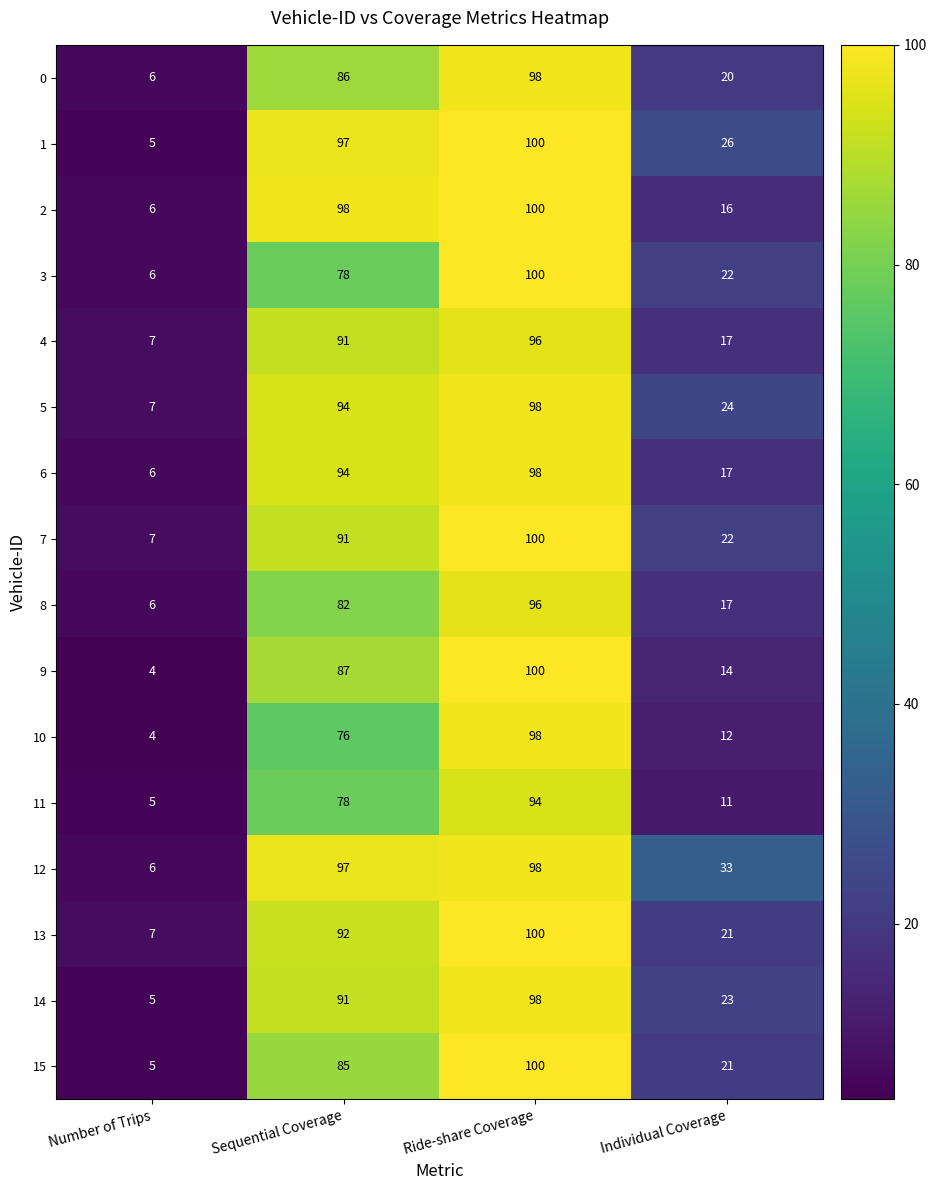

Which series has the largest range (max minus min)?

9